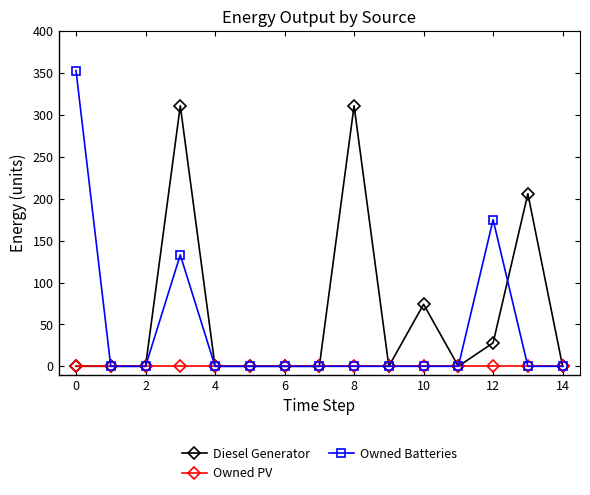

What is the difference between the maximum and minimum values in the Diesel Generator series?

311